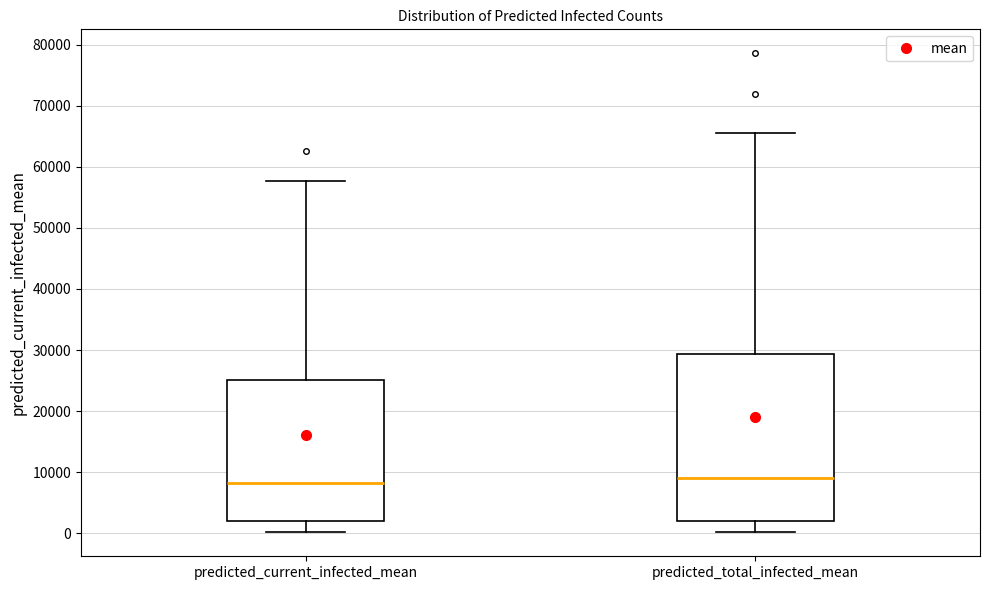

Where does the upper whisker of the box for predicted_total_infected_mean end on the y-axis? The values are not printed on the chart, so give them approximately, as read against the axis.

65000